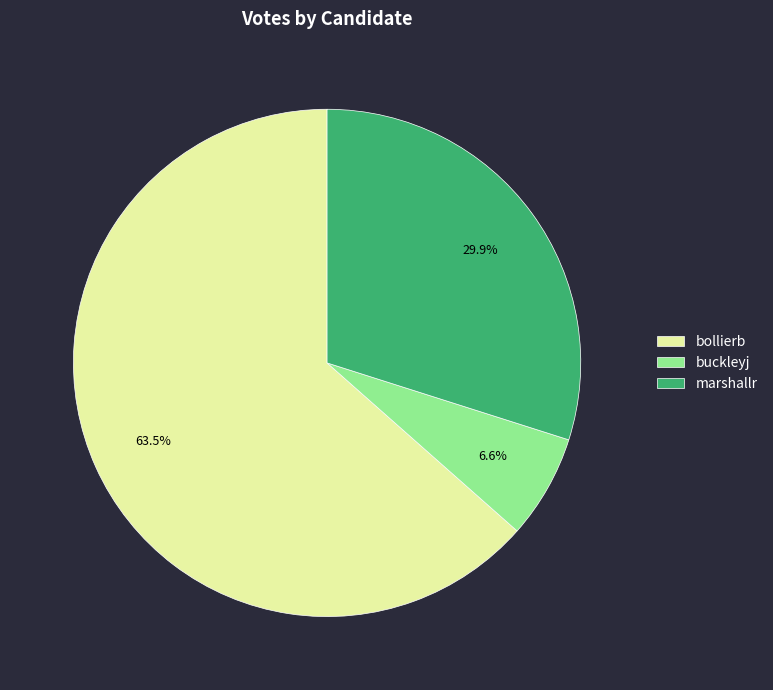

What is the ratio of the value at marshallr to the value at bollierb?

0.5